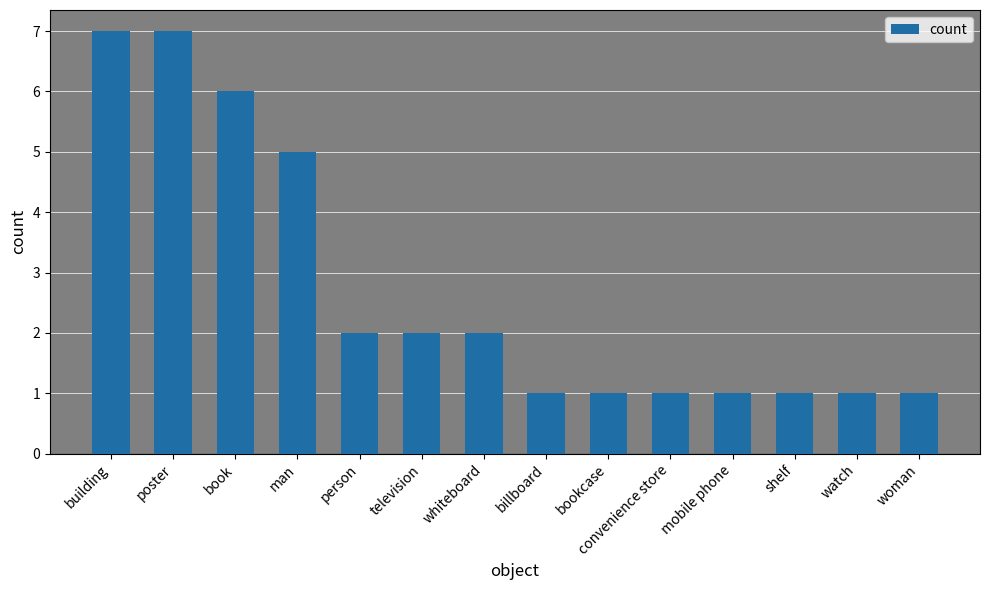

Reading left to right, what are all the values shown in this chart?

building=7	poster=7	book=6	man=5	person=2	television=2	whiteboard=2	billboard=1	bookcase=1	convenience store=1	mobile phone=1	shelf=1	watch=1	woman=1